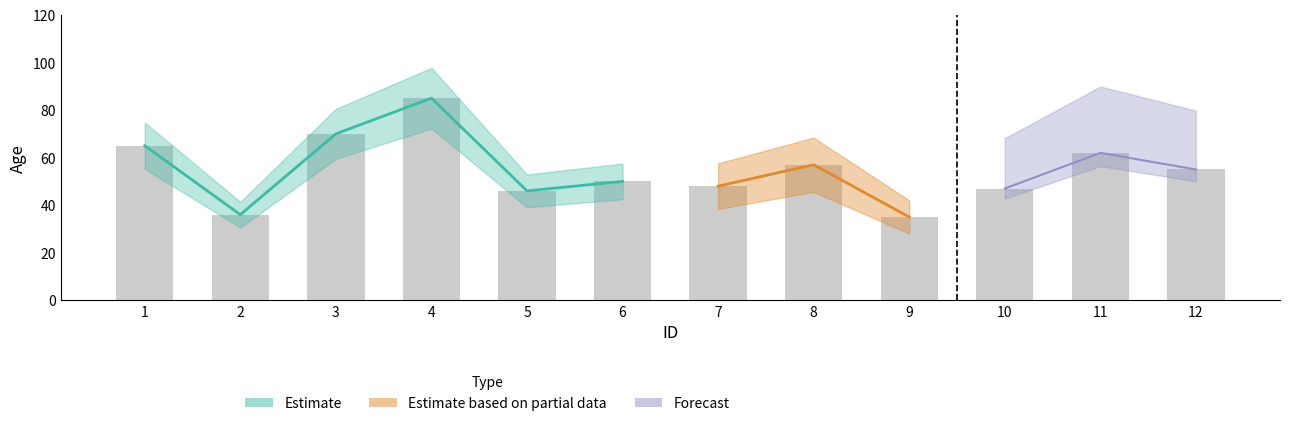

At which label does the data first exceed 55?

1